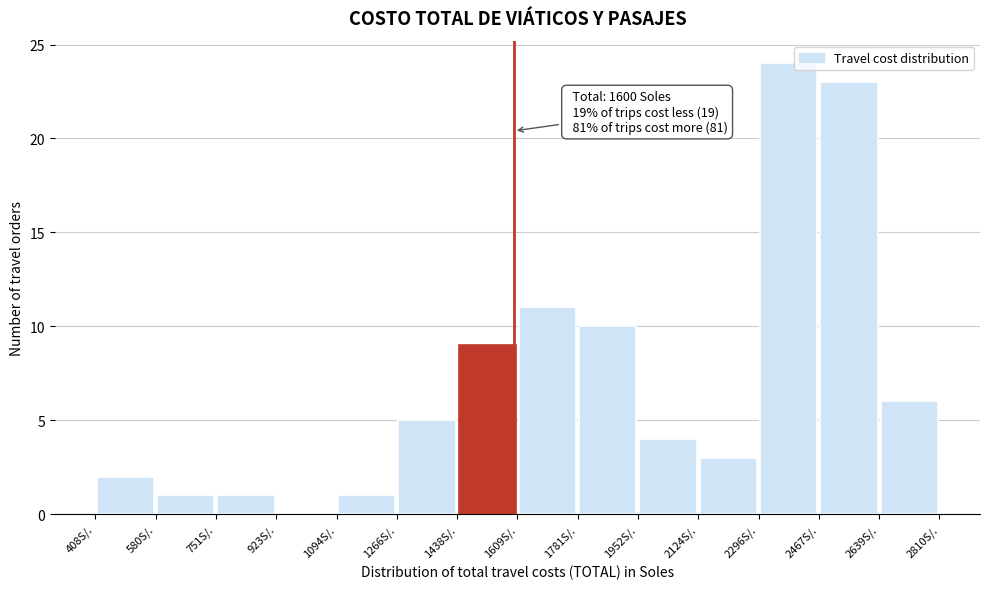

Which range on the x-axis has the tallest bar?

2300 to 2460